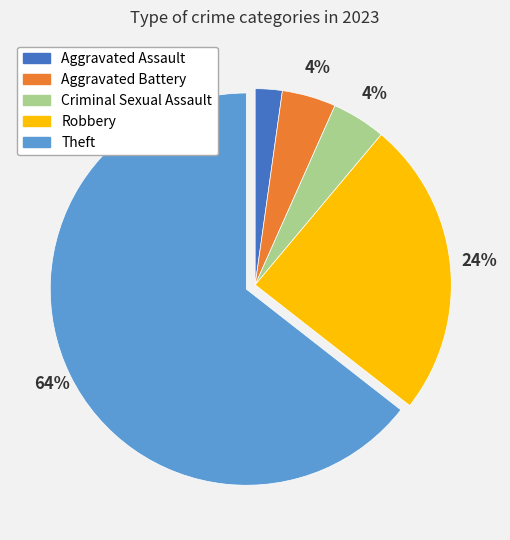

What is the smallest slice in the pie chart?

Aggravated Assault